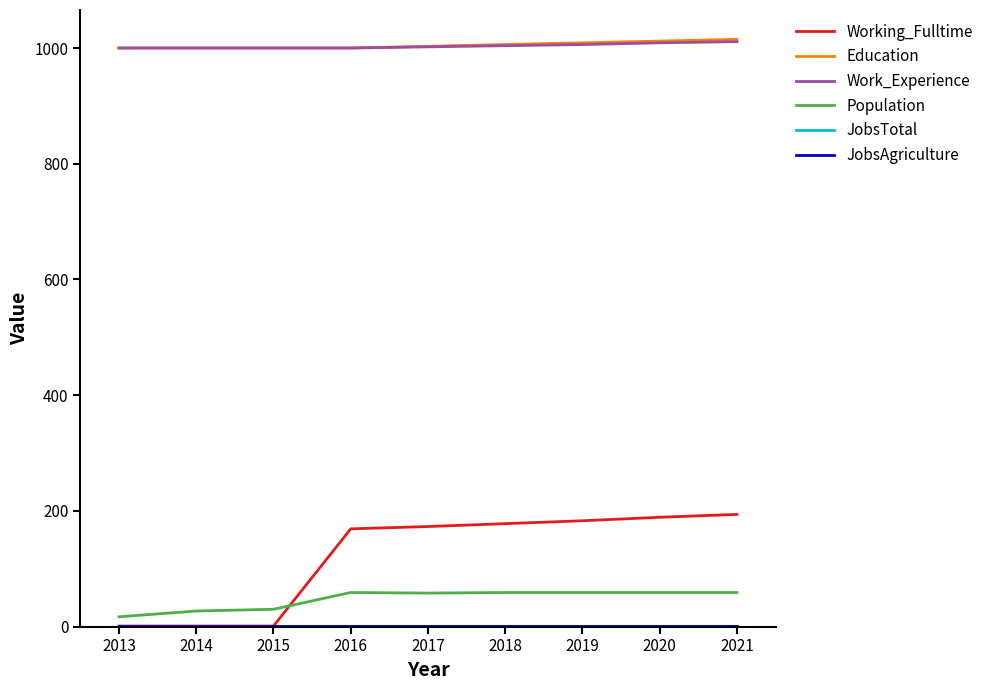

What is the total value across all series at 2013?

2020